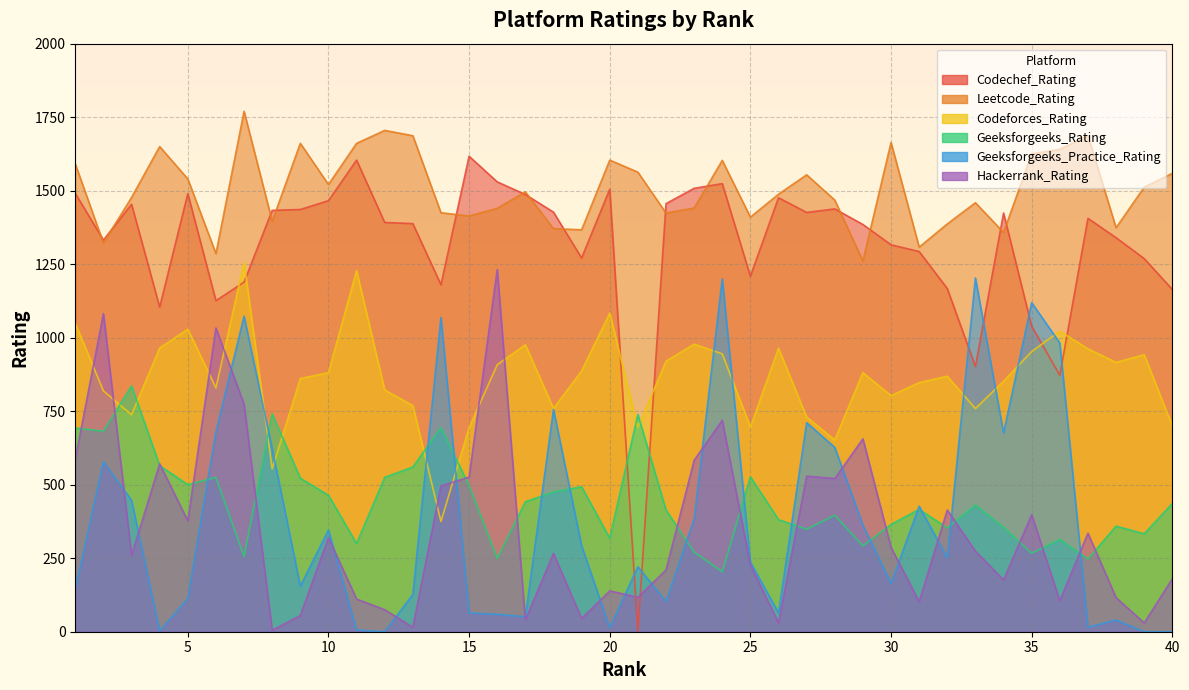

Which has a higher value, 28 or 30?

28